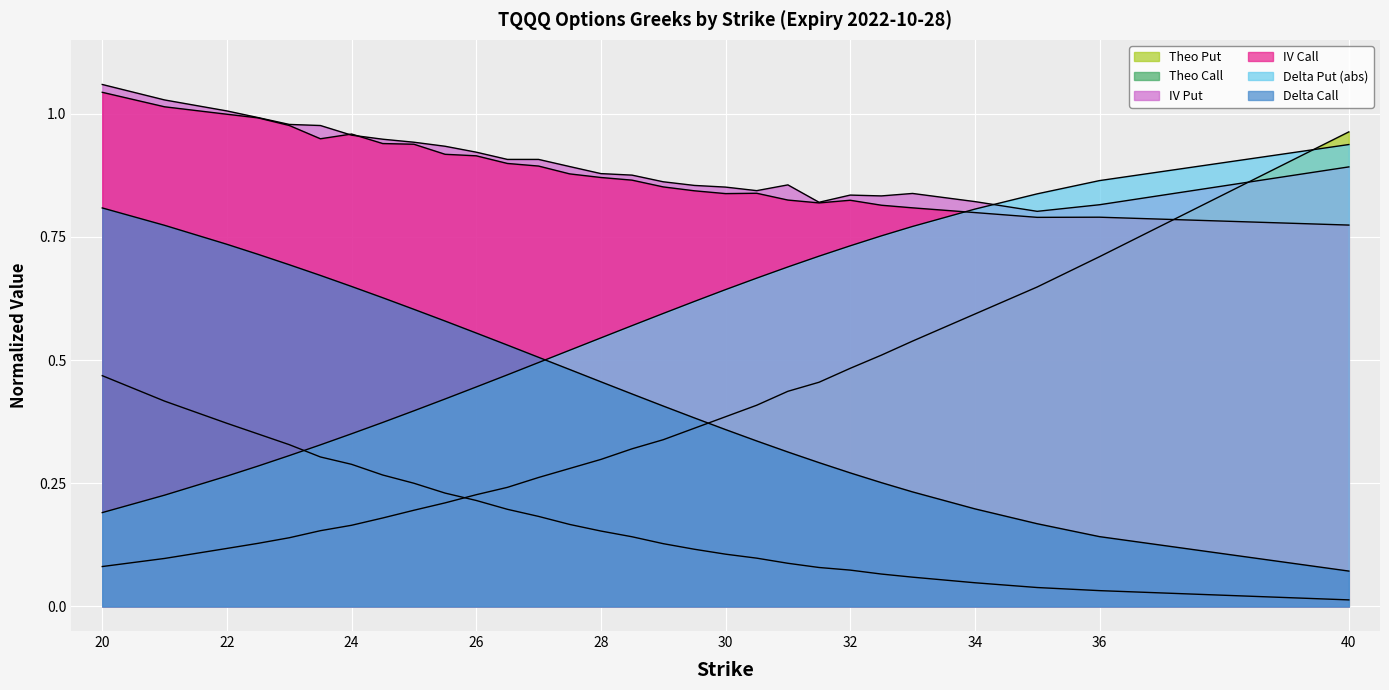

True or false: iv_call and iv_put intersect in this chart.

True